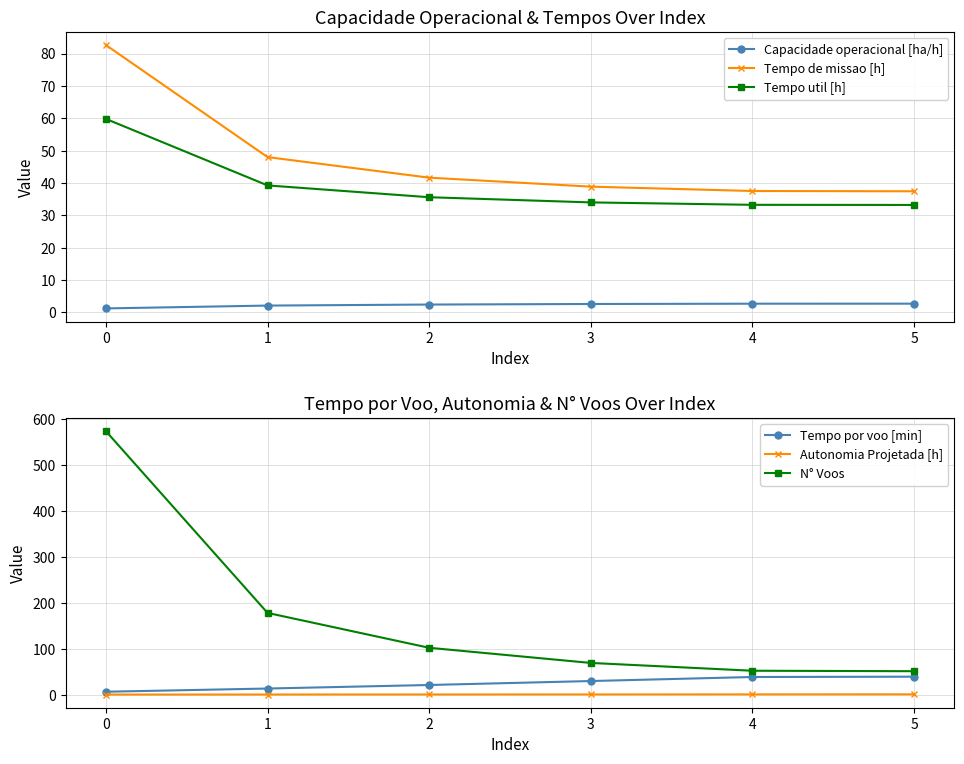

What is the greatest value displayed?

574.0